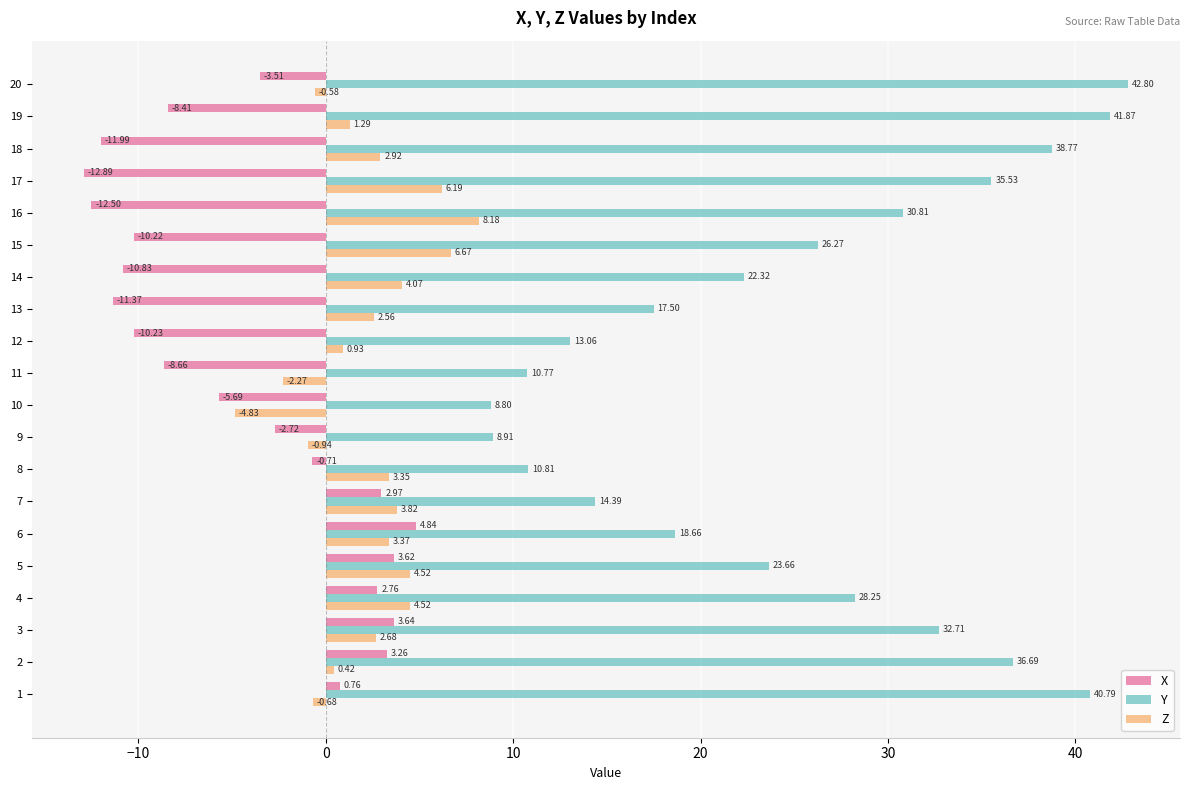

List the series in order of their peak value, lowest first.

X, Z, Y